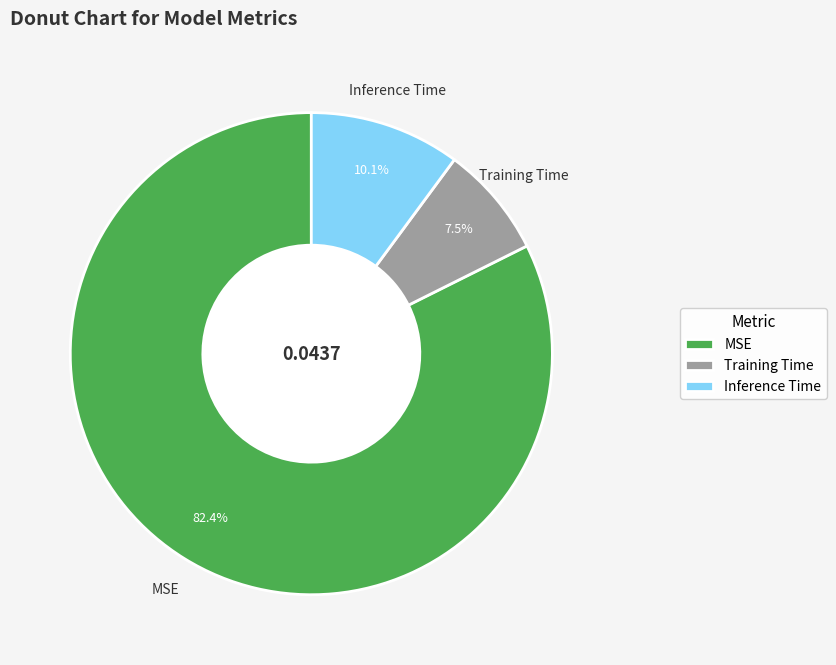

Between Training Time and MSE, which is larger?

MSE